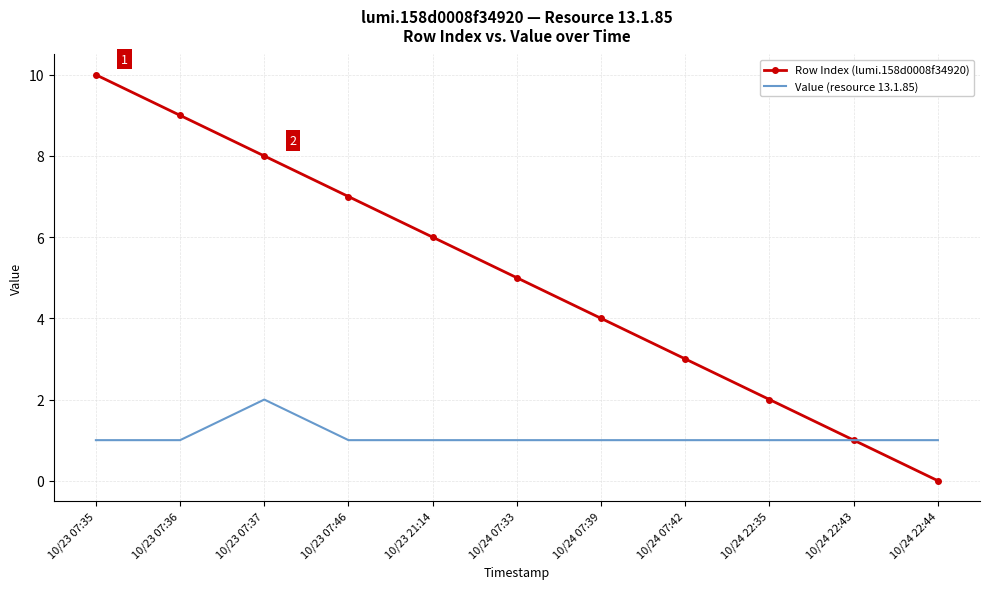

What is the sum of the Value (resource 13.1.85) values at 10/23 07:46 and 10/24 07:33?

2